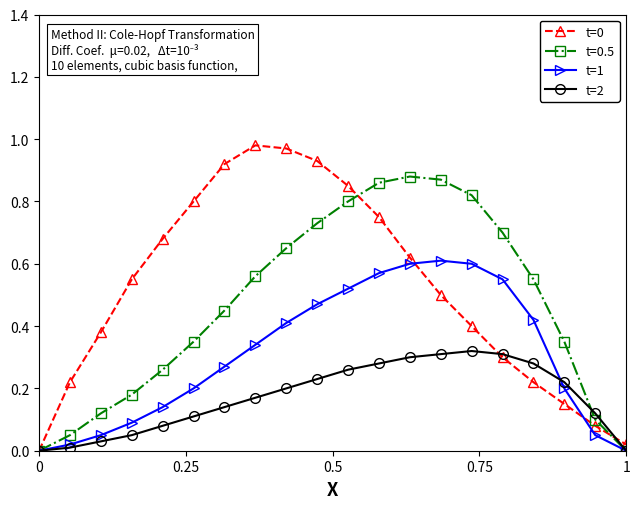

True or false: t=0.5 has more than 0 points higher than both neighbors.

True